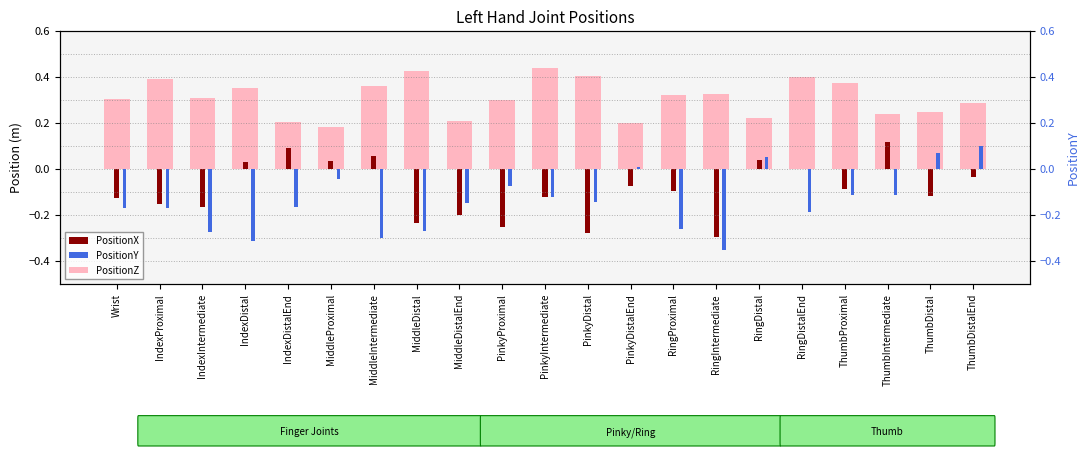

How many PositionZ values are between 0 and 1?

21